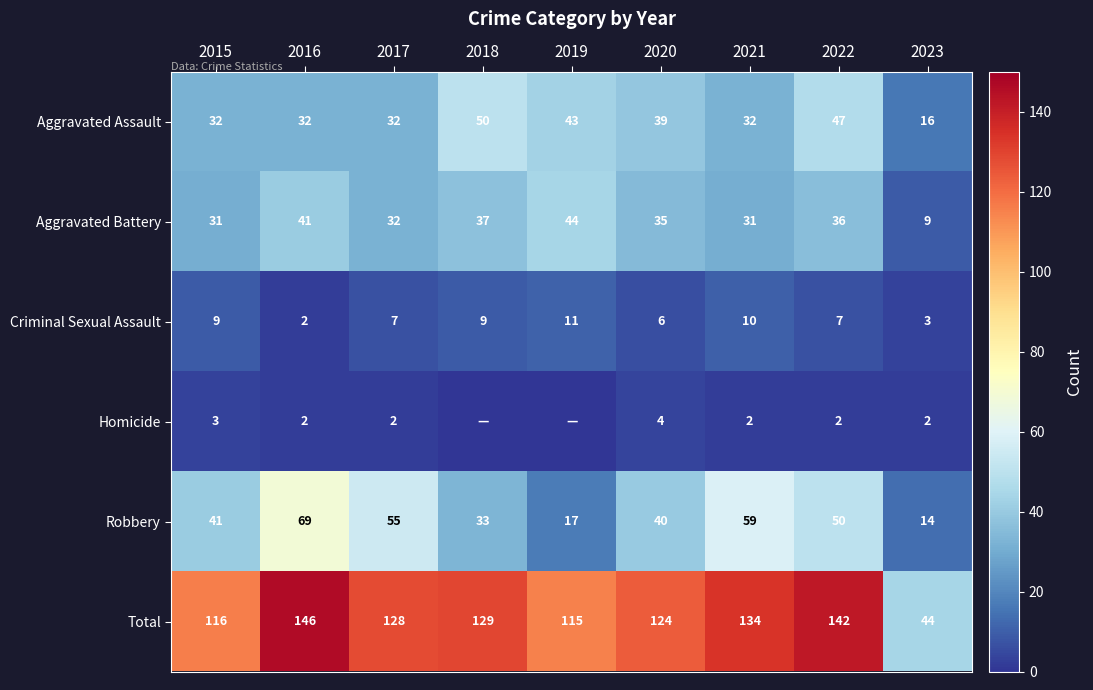

Is it true that Aggravated Assault equals 32 at 2015?

True